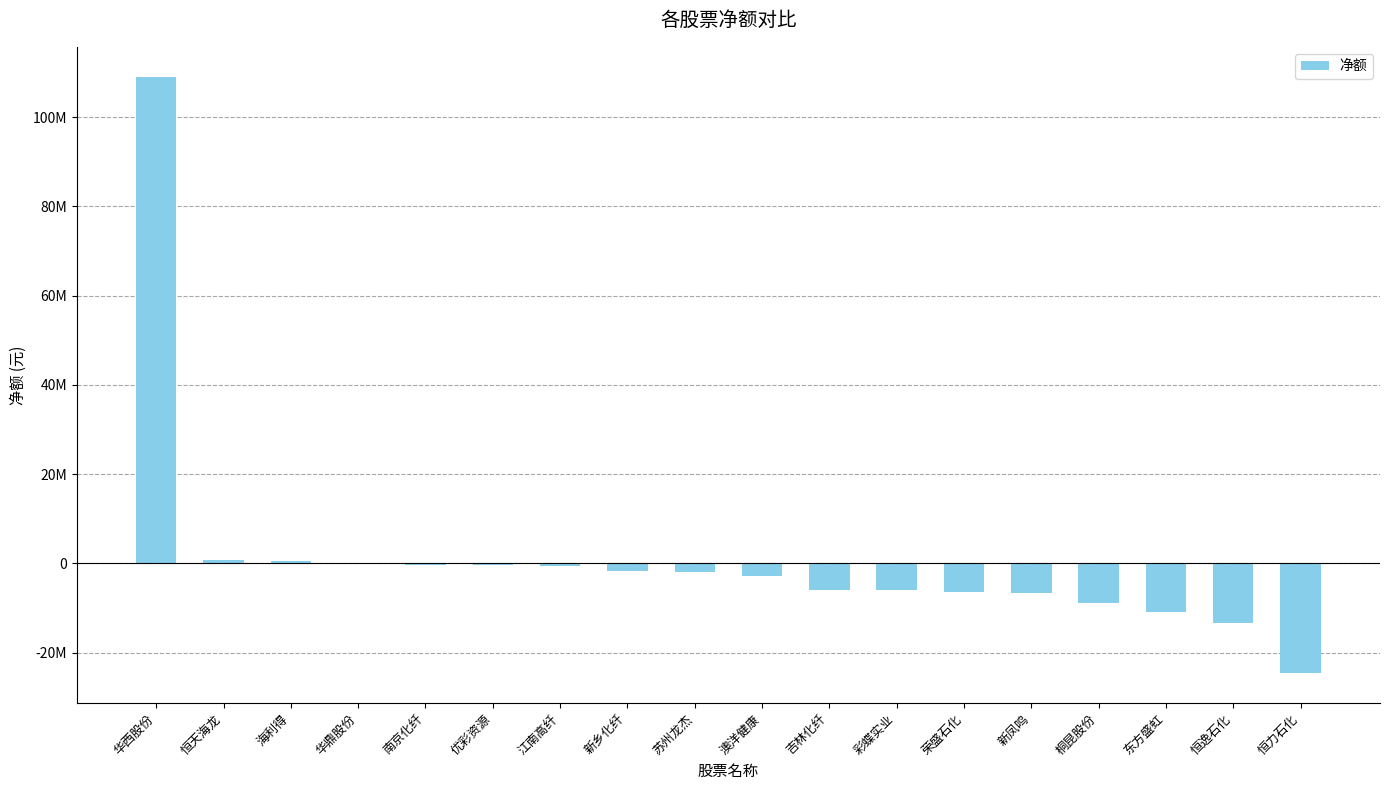

What is the approximate value at 彩蝶实业, to the nearest 100?

-6028000